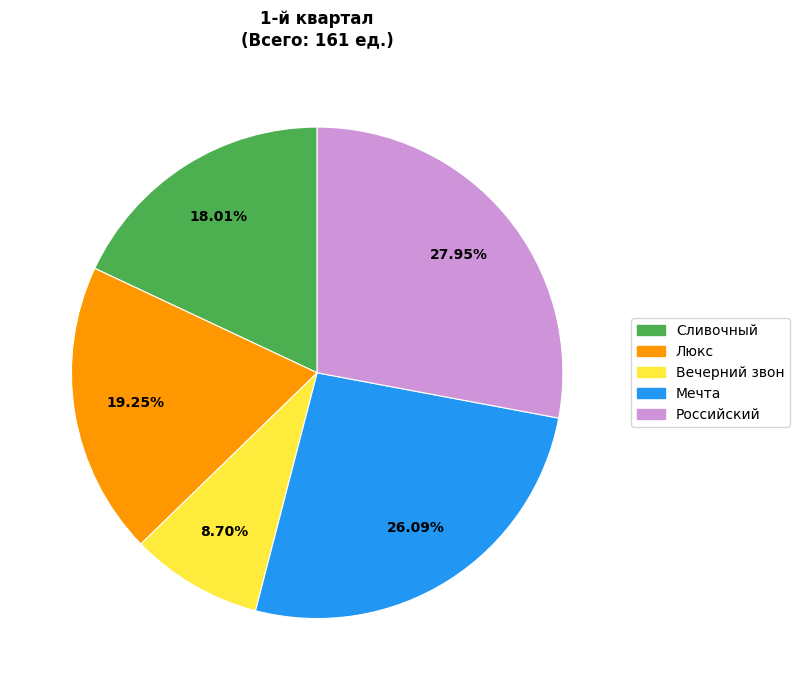

Rank the categories by value from highest to lowest.

Российский, Мечта, Люкс, Сливочный, Вечерний звон